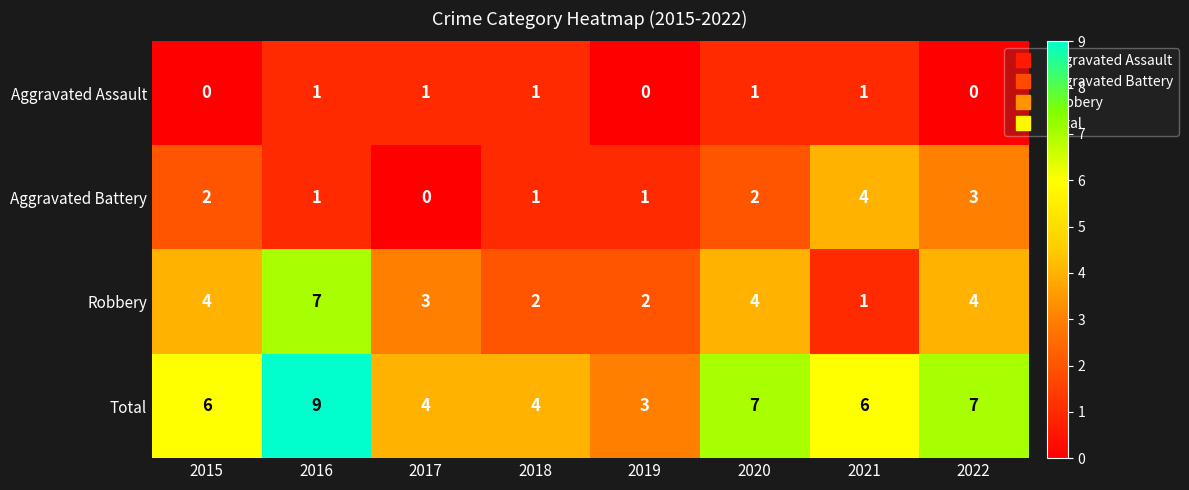

What is the difference between the highest and lowest values at 2018?

3